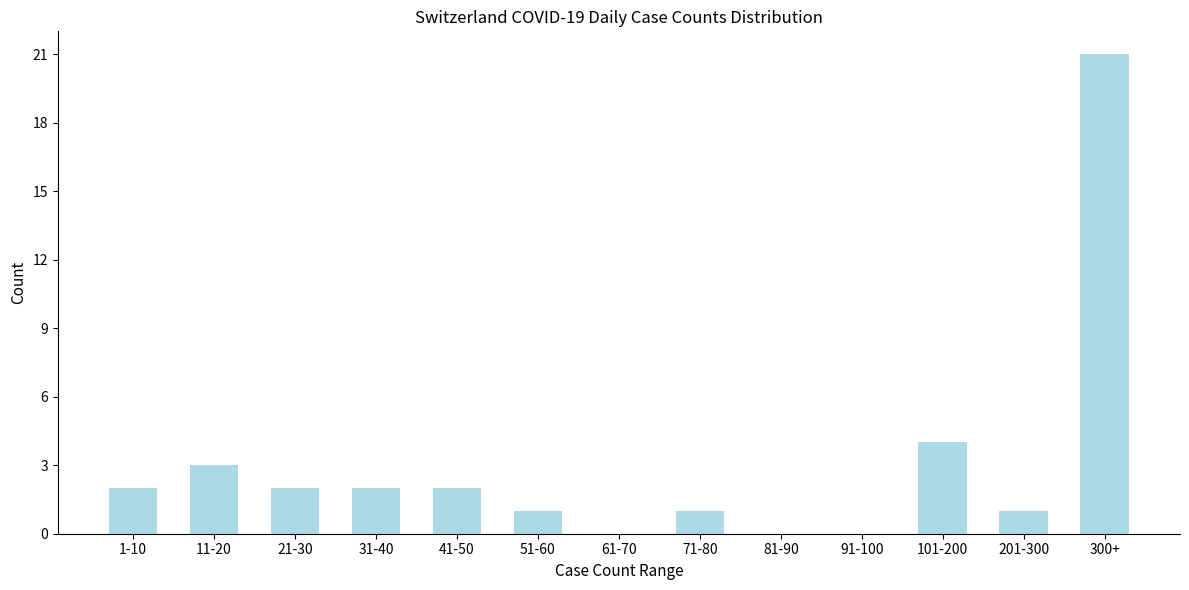

Reading left to right, list all the values displayed in this chart.

1-10=2	11-20=3	21-30=2	31-40=2	41-50=2	51-60=1	61-70=0	71-80=1	81-90=0	91-100=0	101-200=4	201-300=1	300+=21